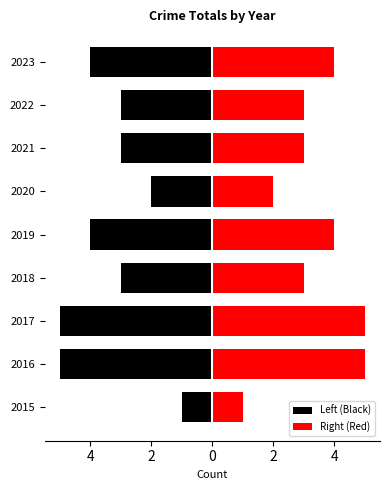

What is the greatest value displayed?

5